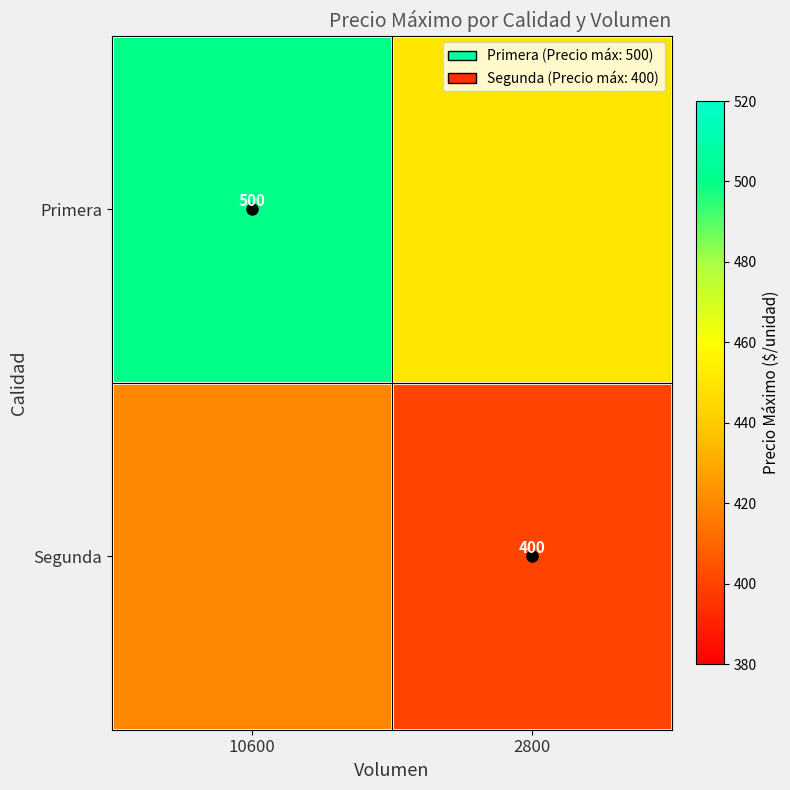

The value of Segunda at 2800 is 400. True or false?

True